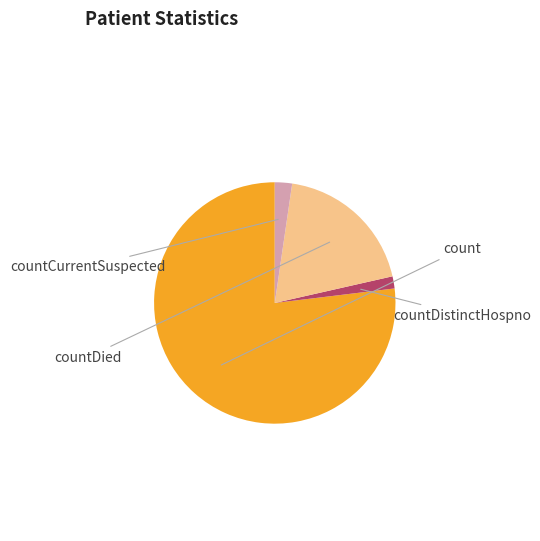

Count the number of slices in the pie.

4